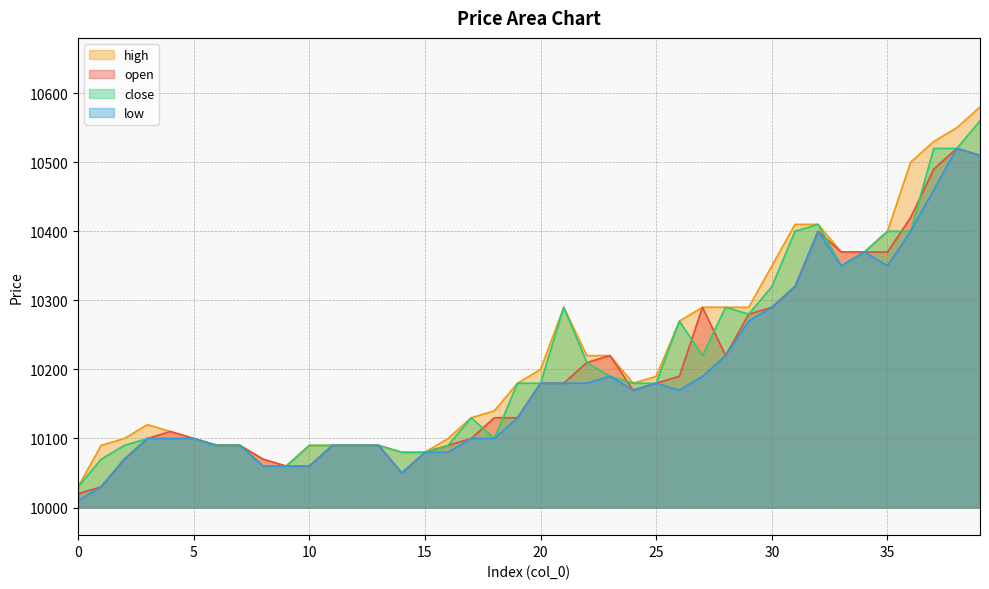

Is the value of high at 12 greater than the value of close at 10?

No